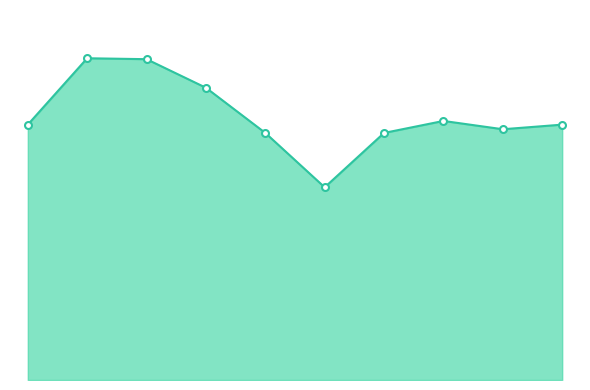

Is this an area chart (filled region under the line)?

Yes